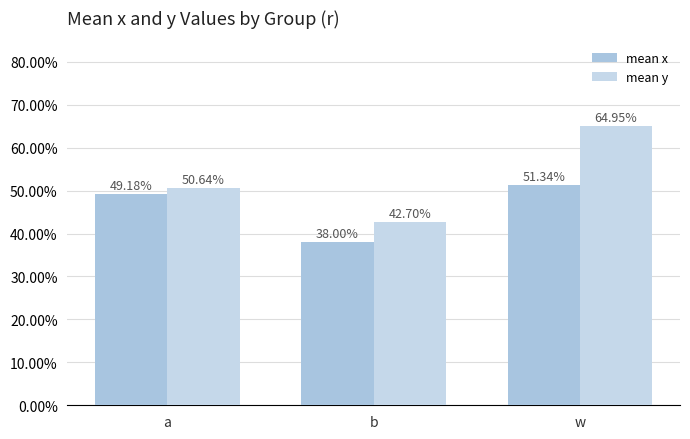

What is the average value of the mean y series?

0.5